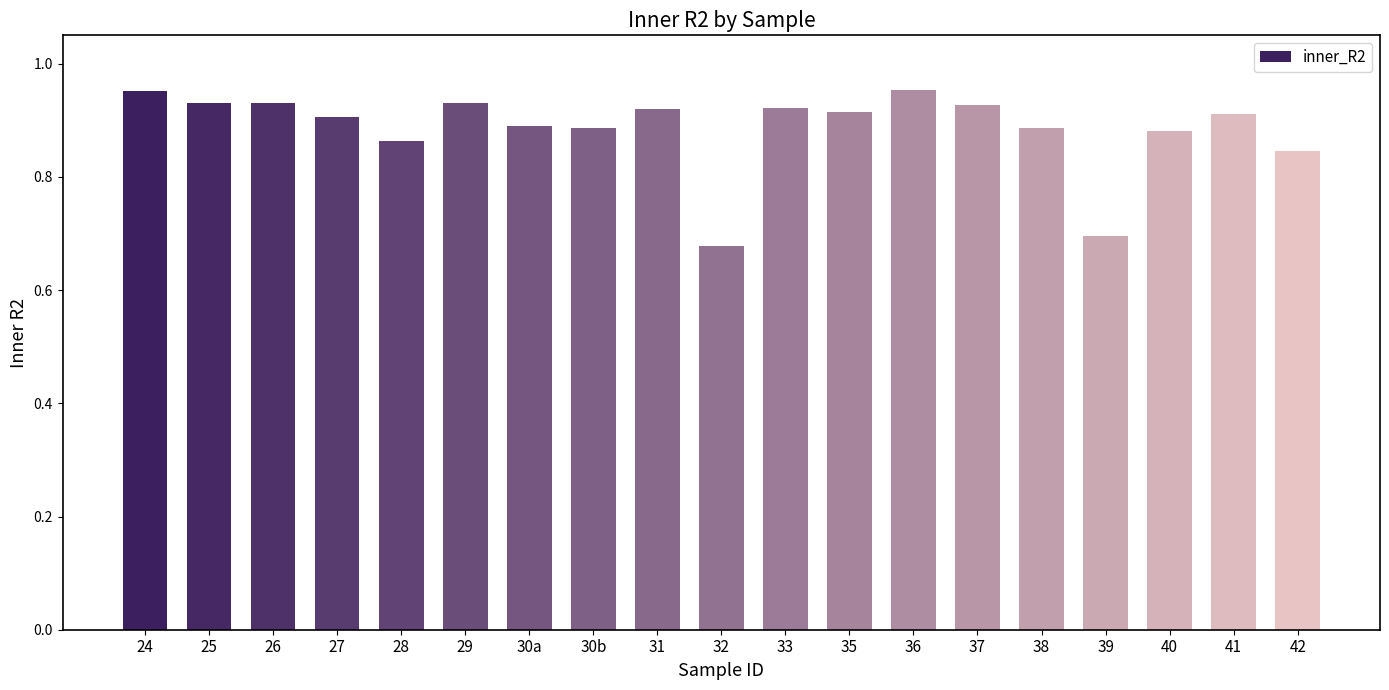

How many data points does each series have?

19